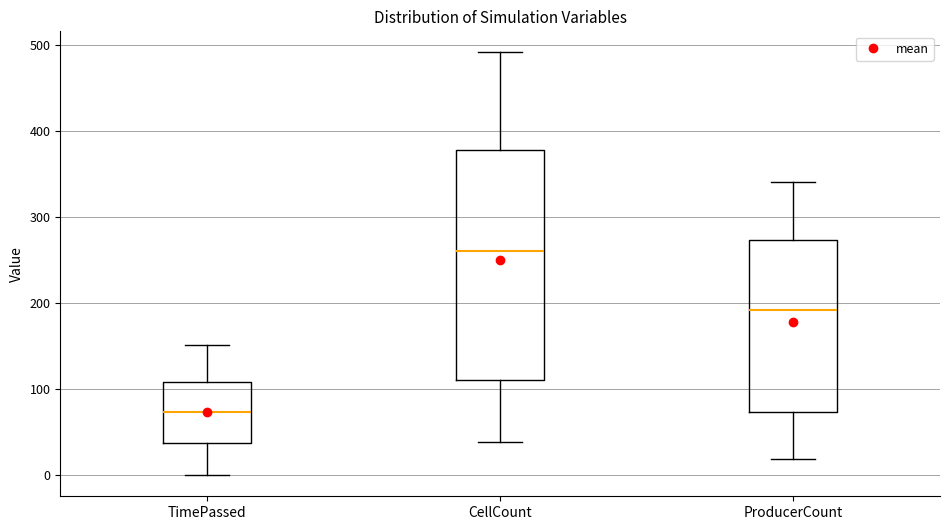

Reading left to right, read every box against the y-axis: the position of its median line, the range the box covers, and the ends of its whiskers. The values are not printed on the chart, so give them approximately, as read against the axis.

TimePassed: median 70, box 40 to 110, whiskers 0 to 150
CellCount: median 260, box 110 to 380, whiskers 40 to 490
ProducerCount: median 190, box 70 to 270, whiskers 20 to 340